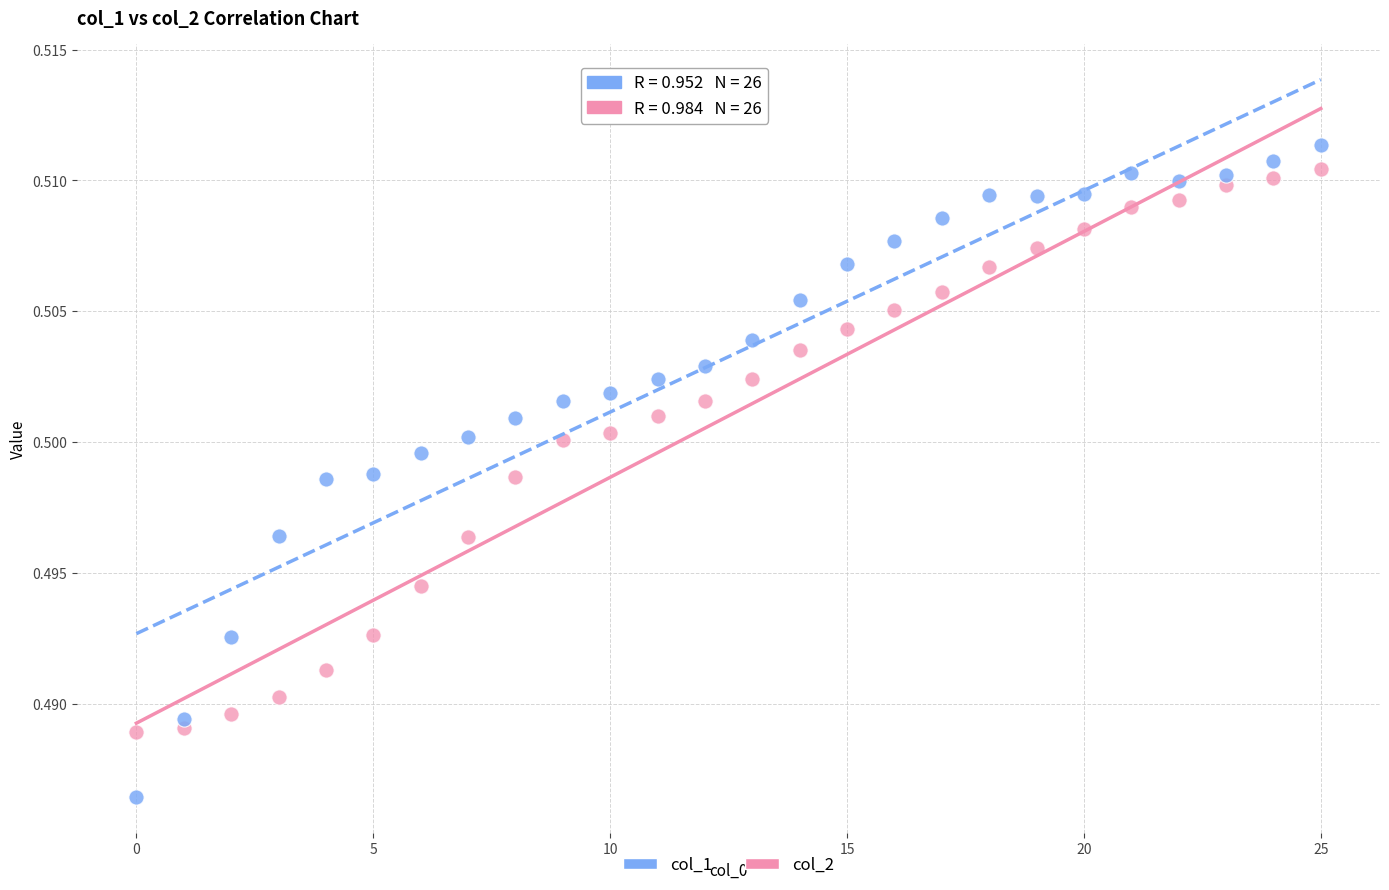

How many data points are displayed?

52